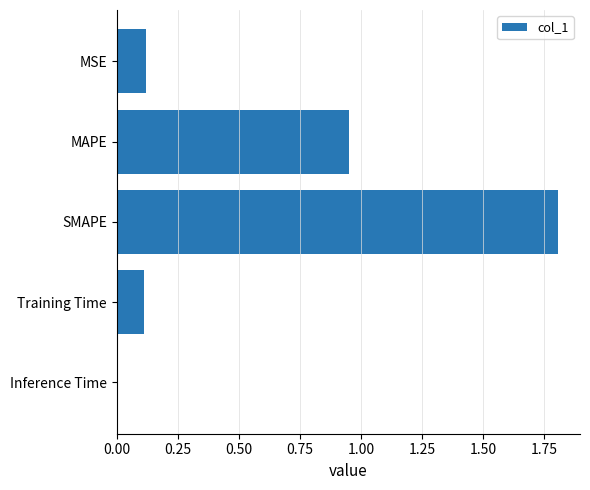

The value at Training Time is 0.1. True or false?

True